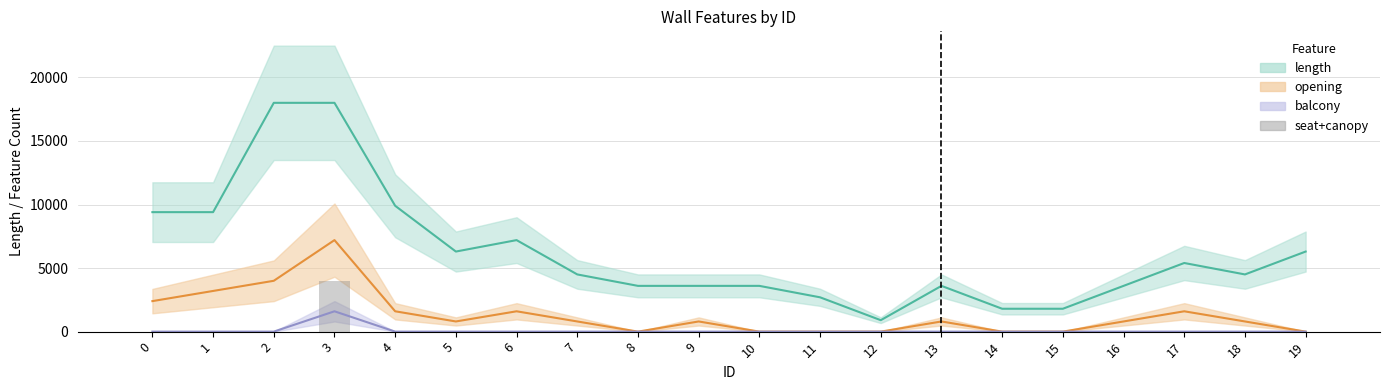

Are the bars horizontal?

No